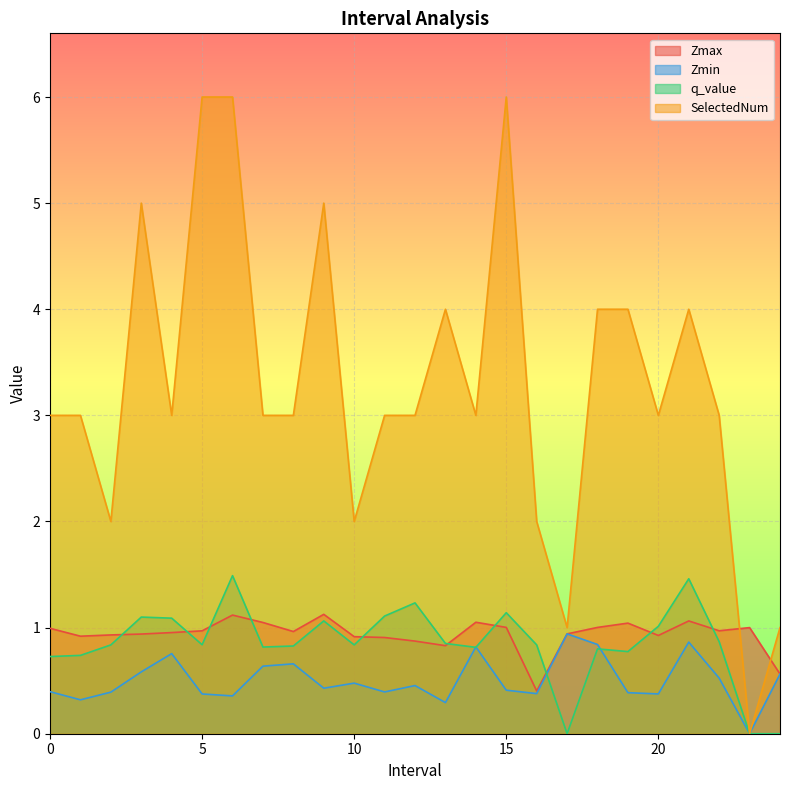

What is the total value across all series at 22.0?

5.4